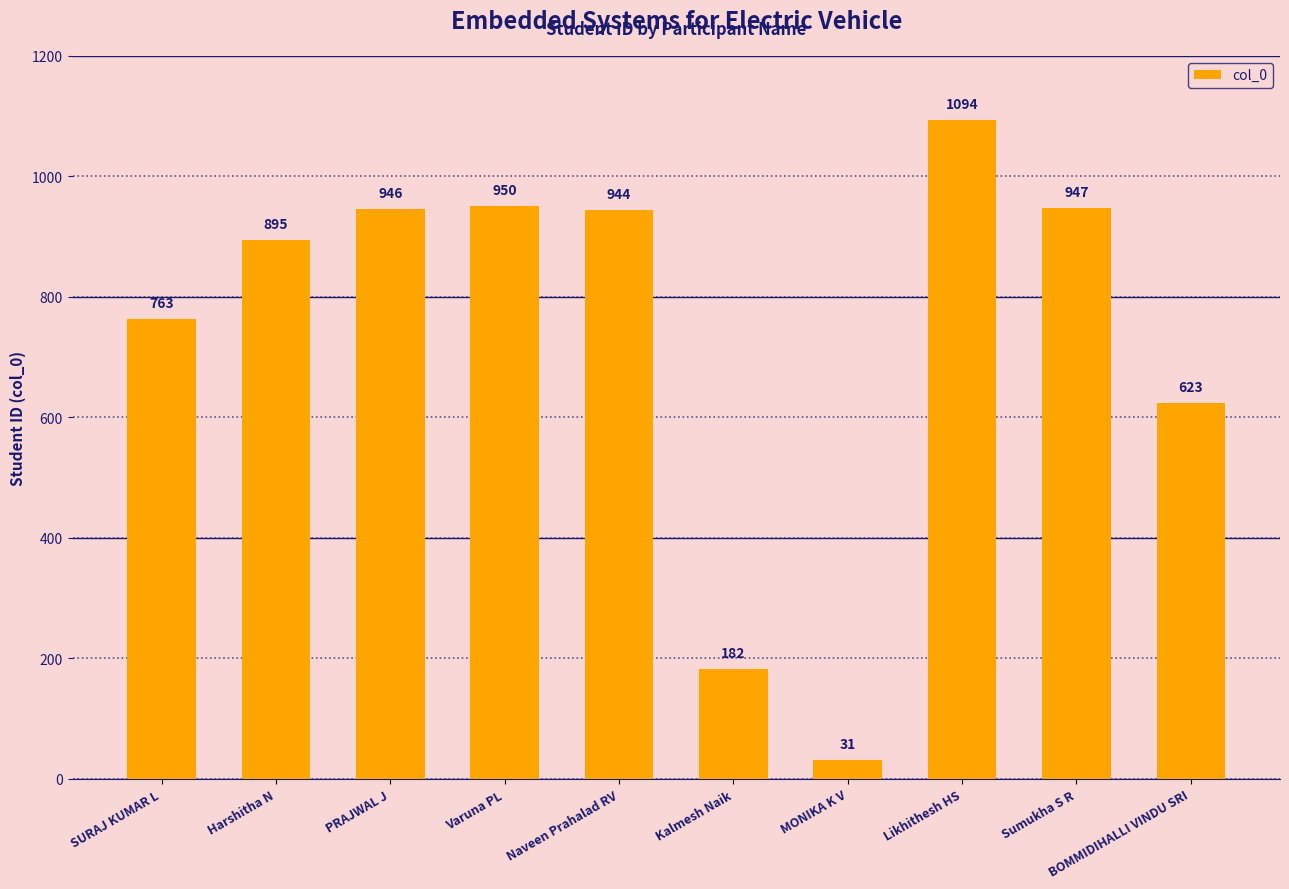

The chart shows a value of 1636 at Likhithesh HS. True or false?

False